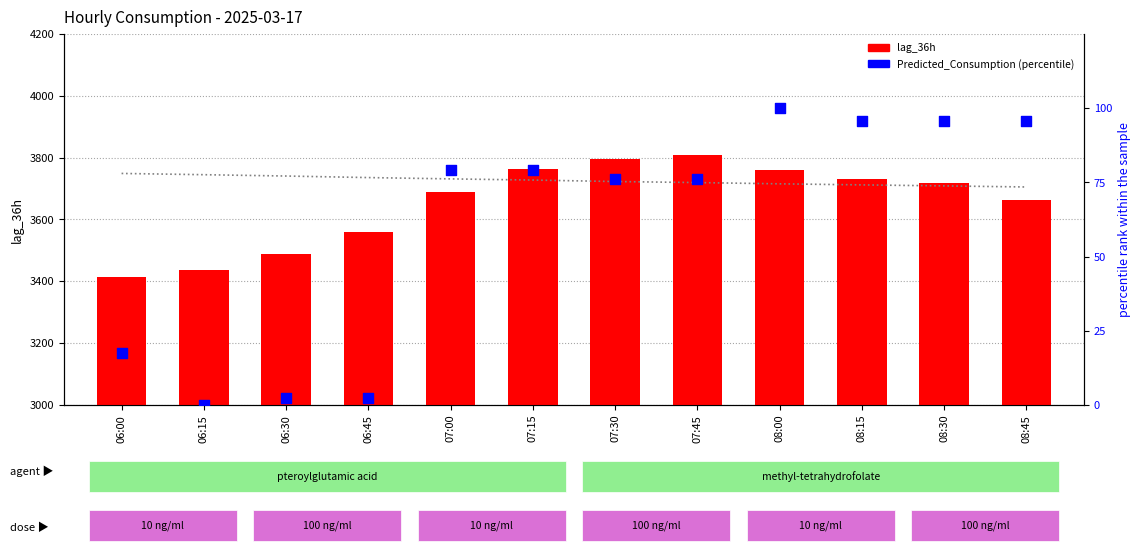

What is the total value across all series at 07:45?

7604.5